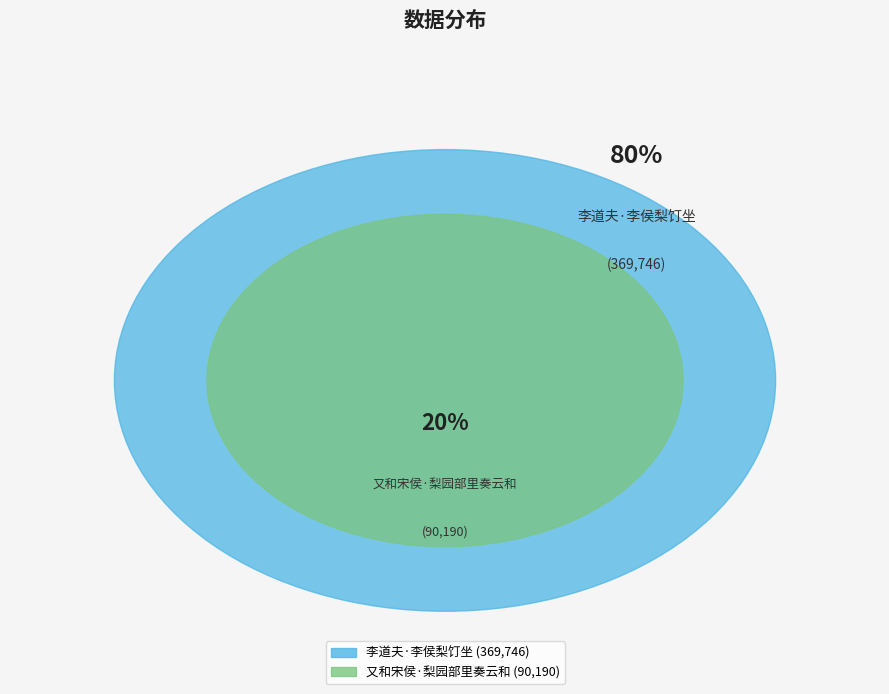

Which slice is the smallest?

又和宋侯·梨园部里奏云和